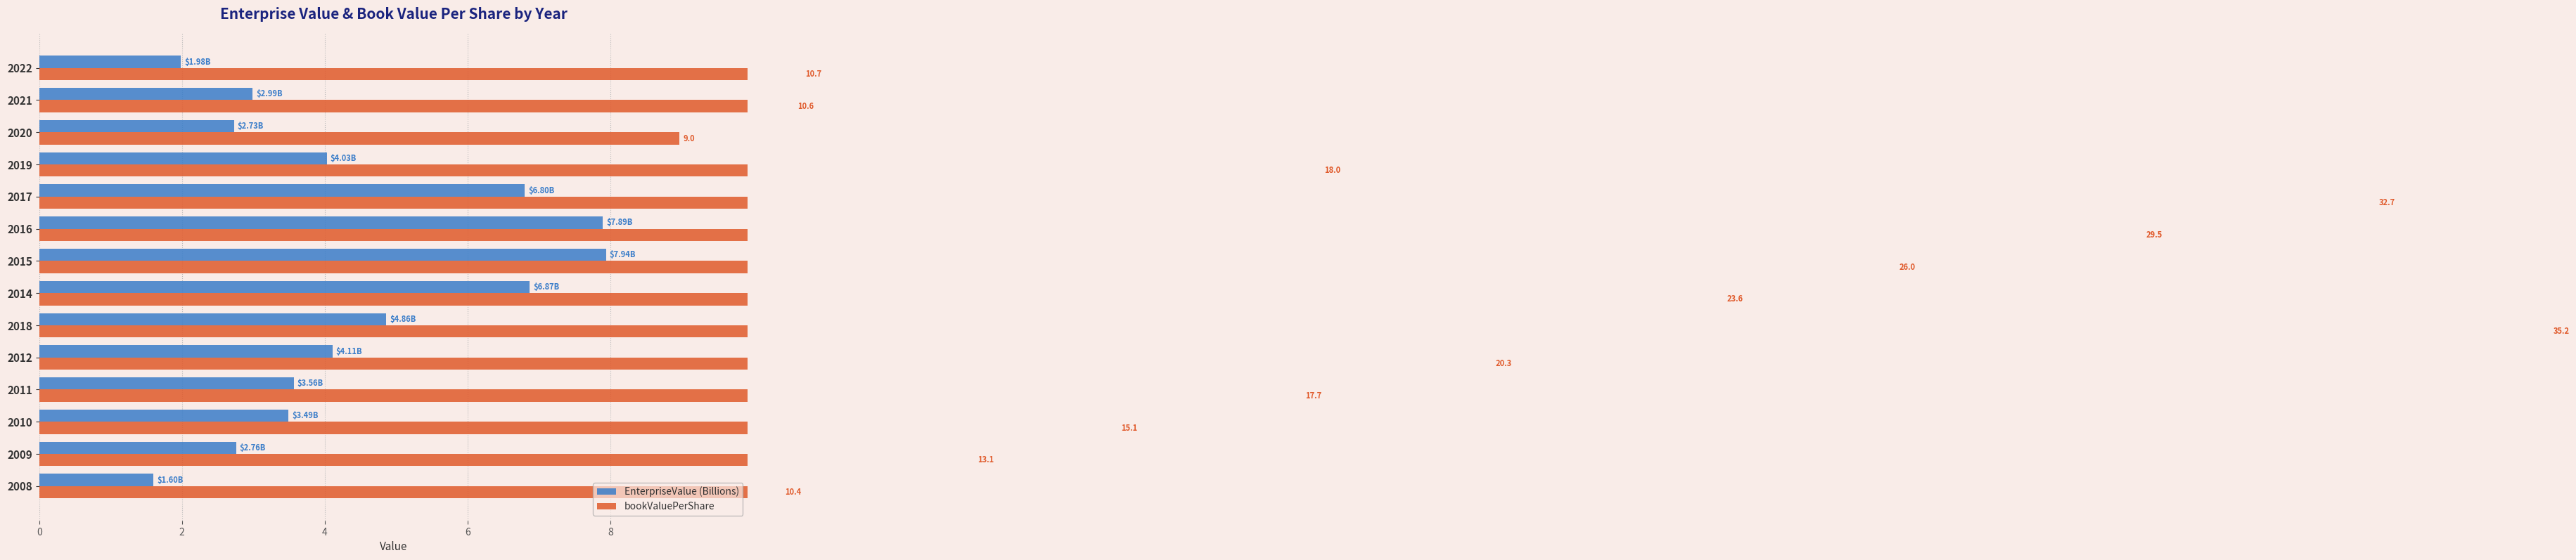

What is the difference between the second highest and second lowest values in the bookValuePerShare series?

22.3